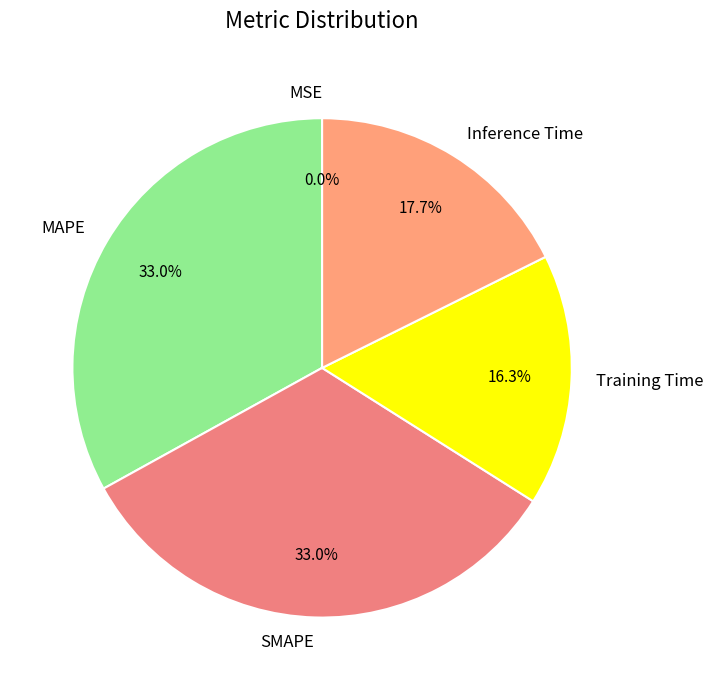

How much of the chart is everything except Inference Time?

82.3%